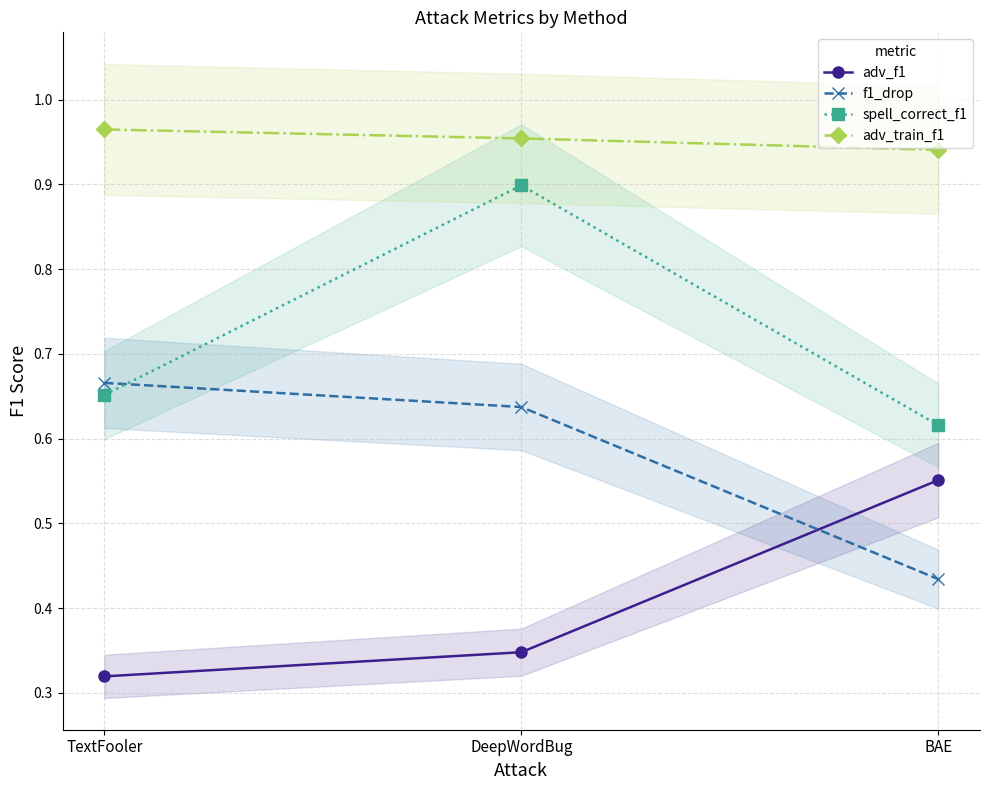

Count the adv_f1 values in the range 0 to 1.

3